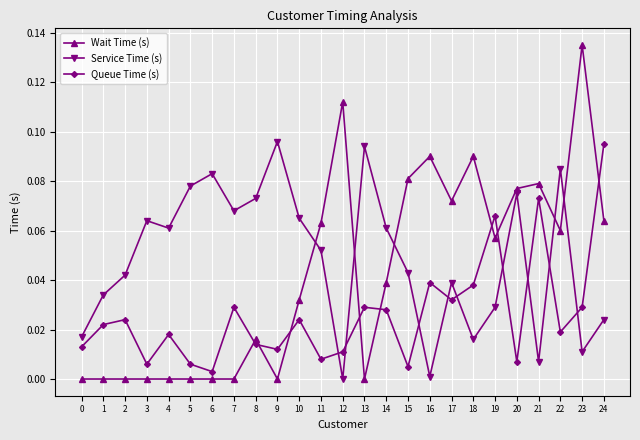

Rank the series by their average value, from lowest to highest.

Queue Time (s), Wait Time (s), Service Time (s)